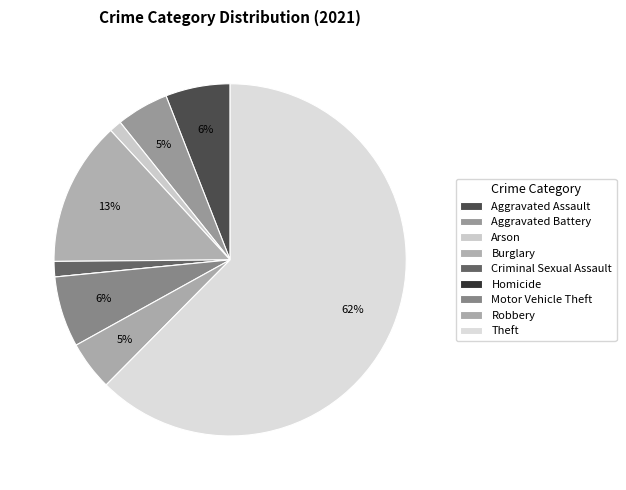

To the nearest percent, what is the combined percentage of Criminal Sexual Assault and Aggravated Battery?

6%